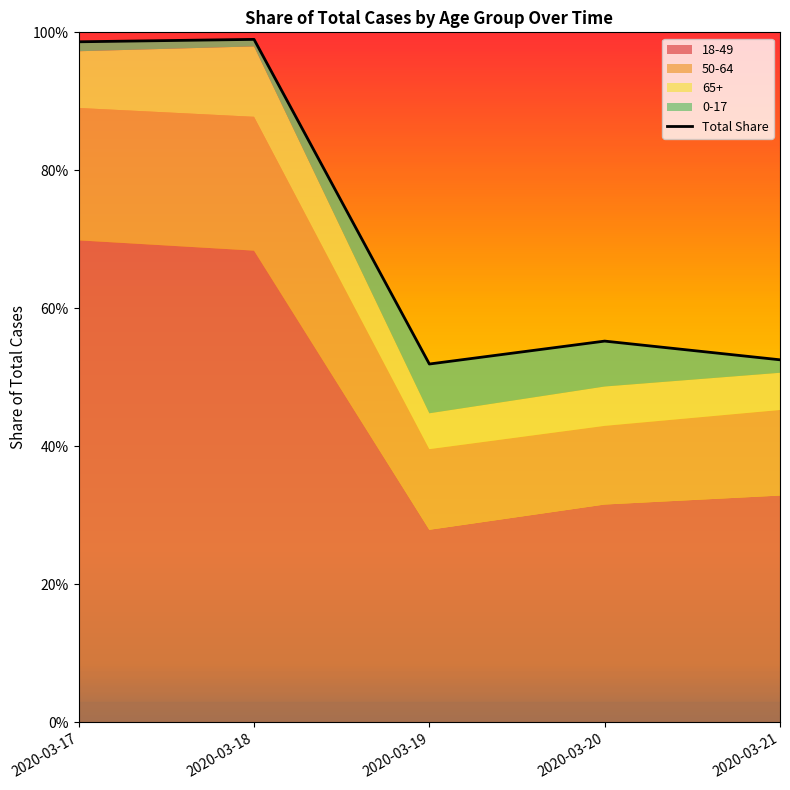

What is the difference between the second highest and minimum values?

0.5